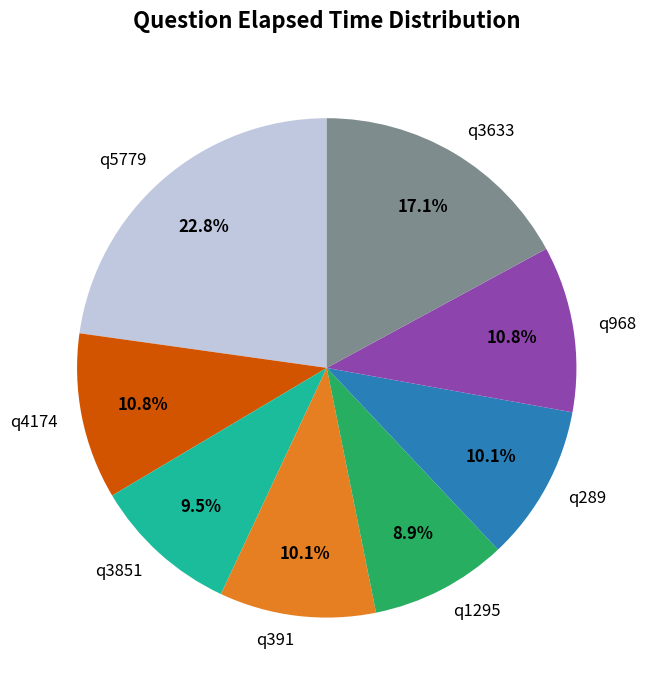

Is there a majority slice in this chart?

No